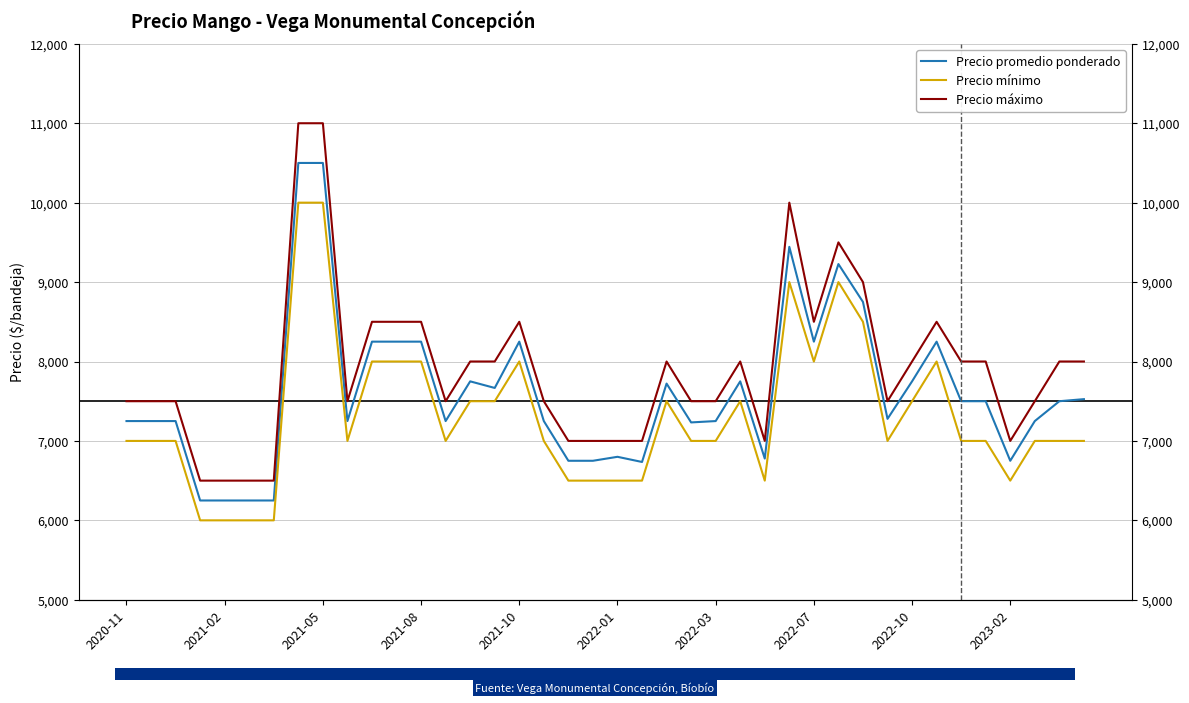

What is the difference between the maximum and minimum values in the Precio mínimo series?

4000